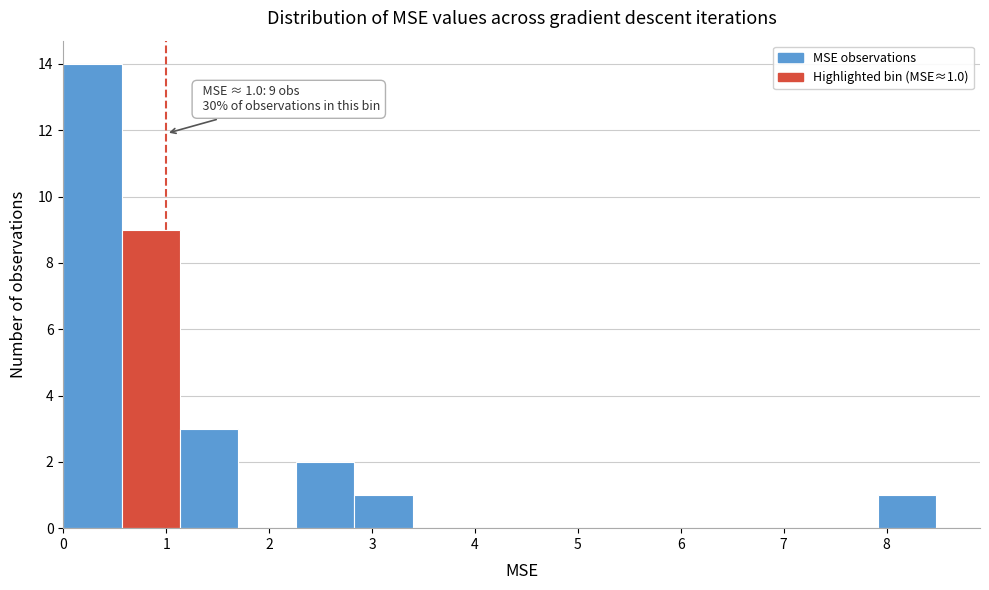

Which range on the x-axis has the tallest bar?

0.0 to 0.6